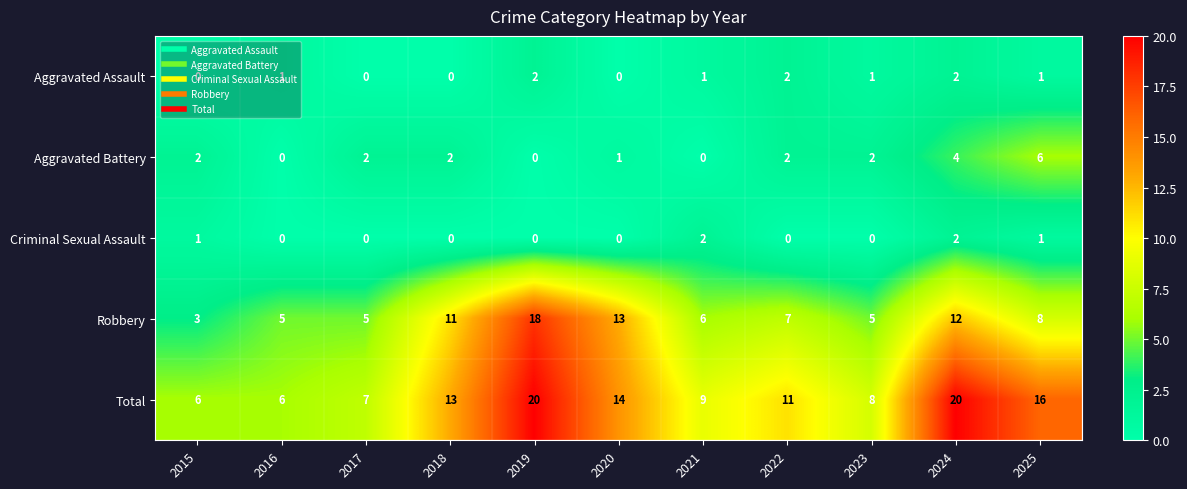

Between 2021 and 2025, which series saw the biggest shift?

Total